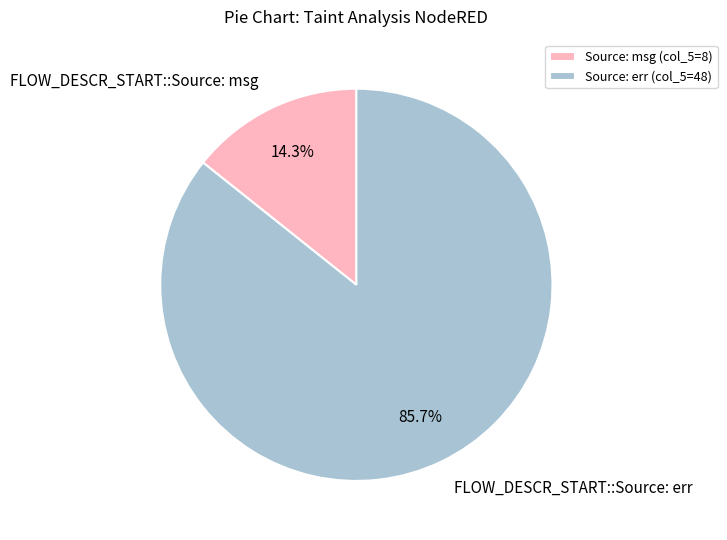

To the nearest percent, what percentage of the pie is FLOW_DESCR_START::Source: msg?

14%